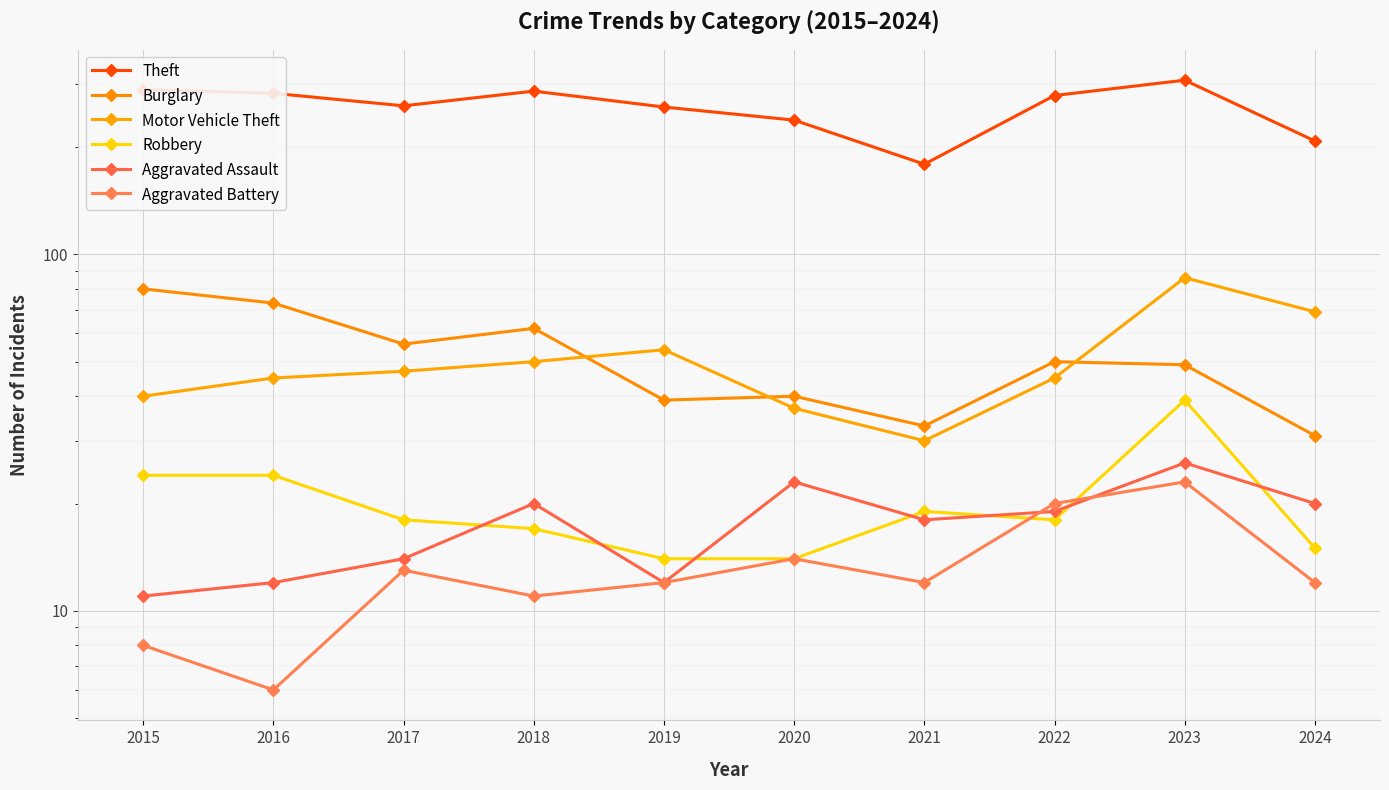

The Burglary series shows 28 at 2020. True or false?

False